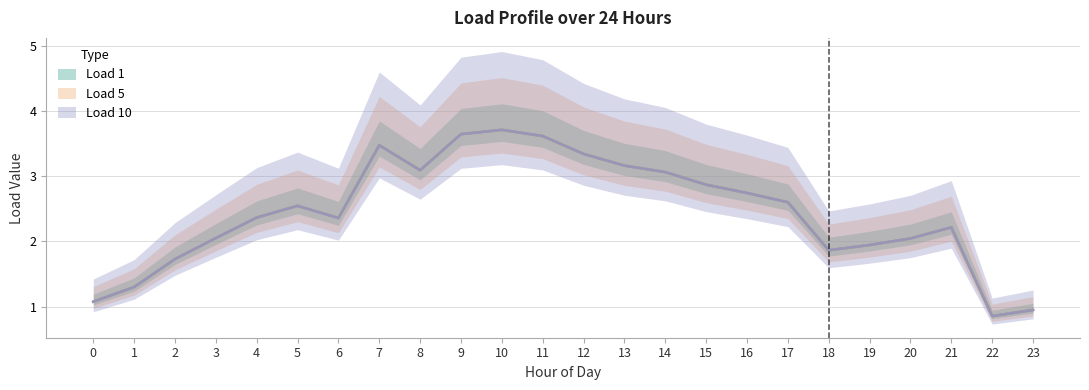

Which category has the highest value in the Load 1 series?

10